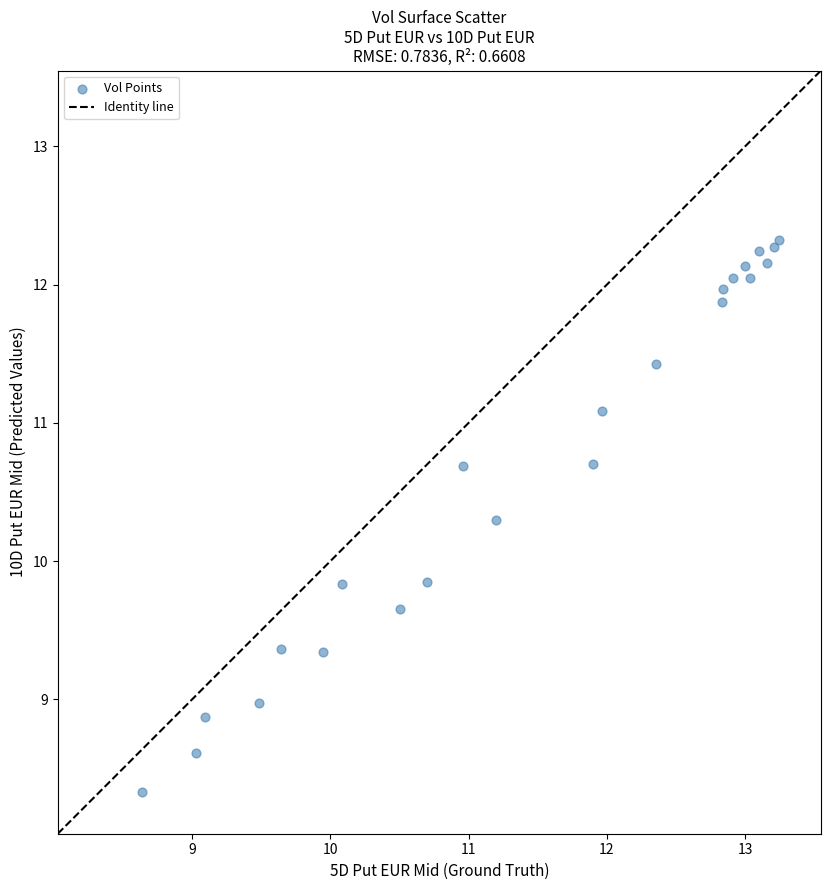

What is the range of X values (max minus min)?

4.6